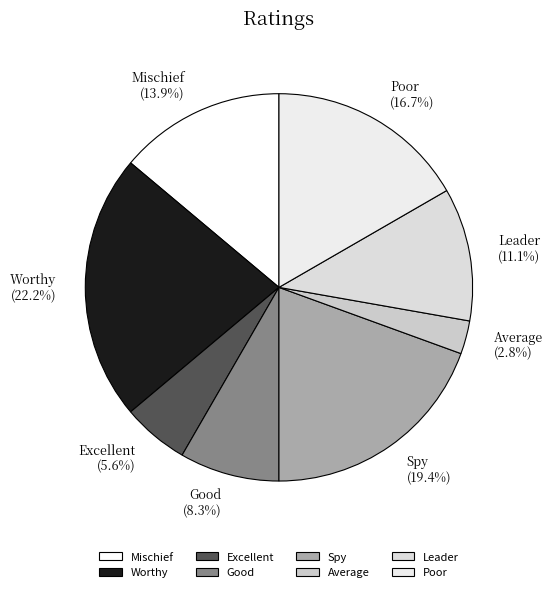

What is the total percentage of Mischief and Worthy?

36.1%